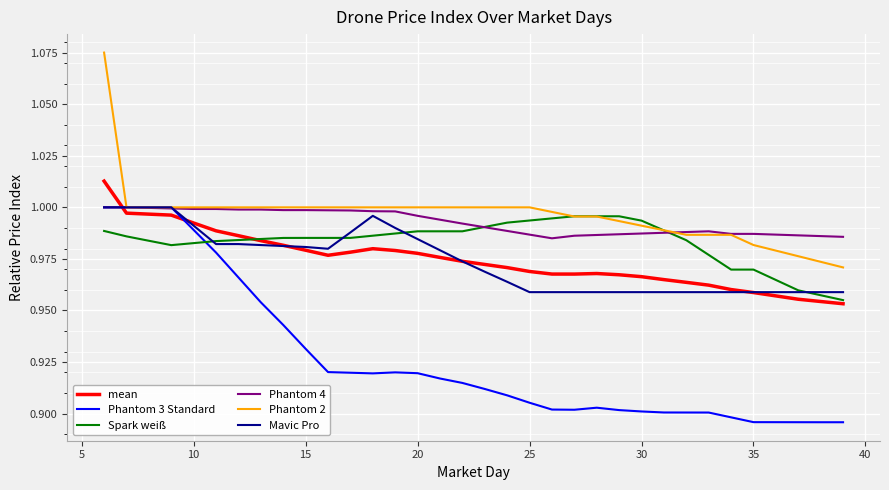

What is the difference between the maximum and minimum values in the mean series?

0.1